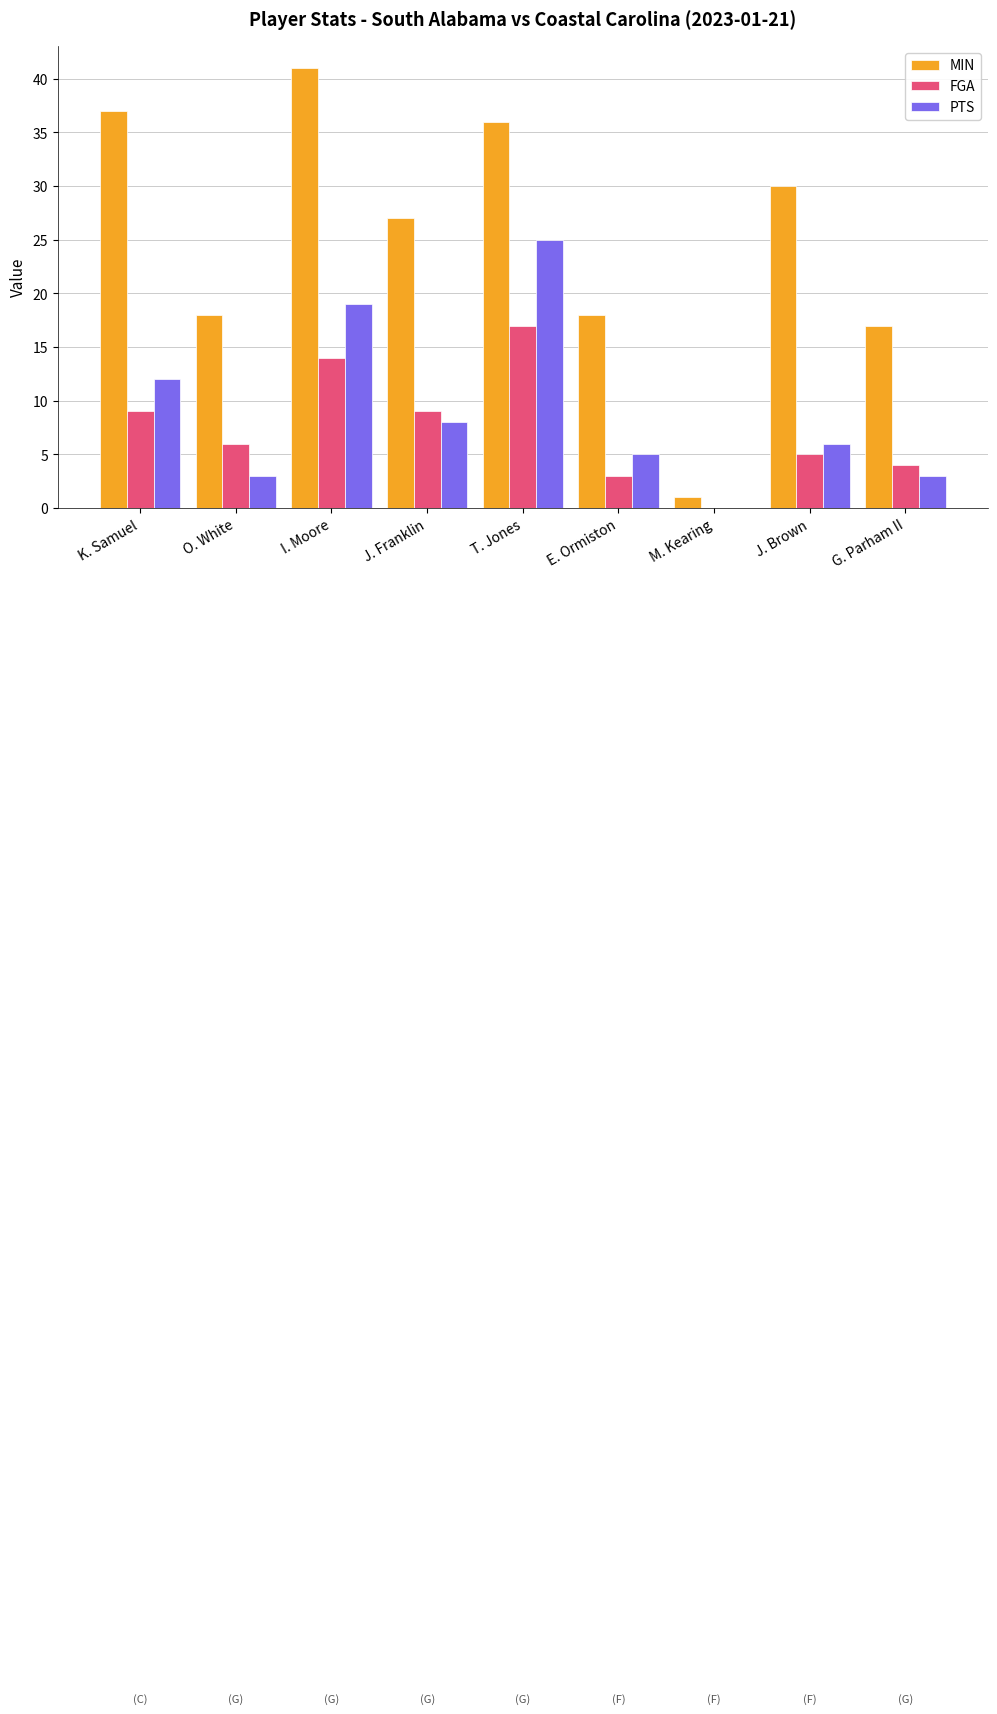

Which category has the highest value across all series?

I. Moore